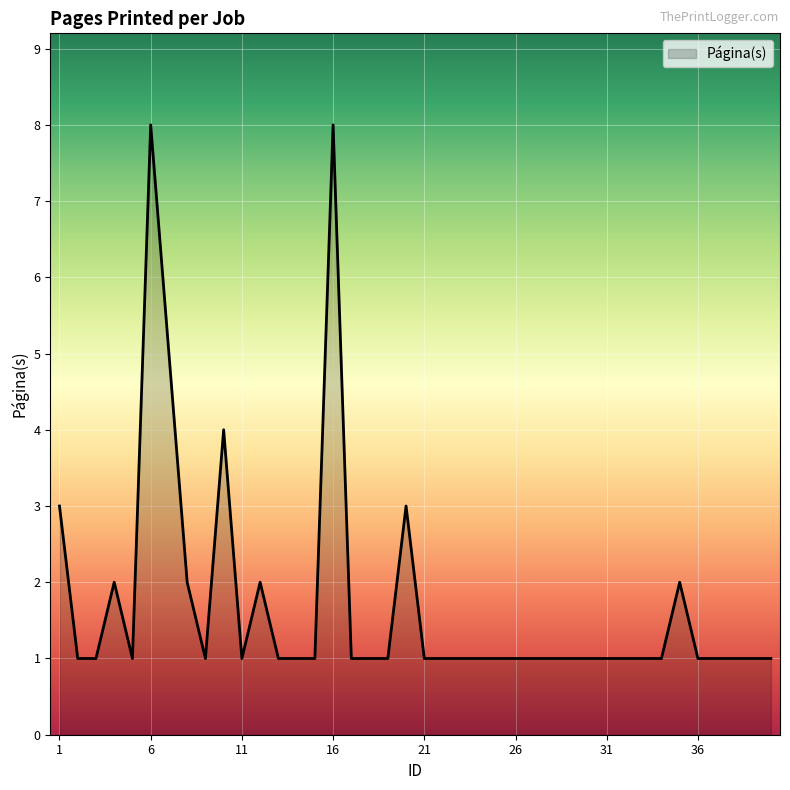

What is the difference between the maximum and minimum values?

7